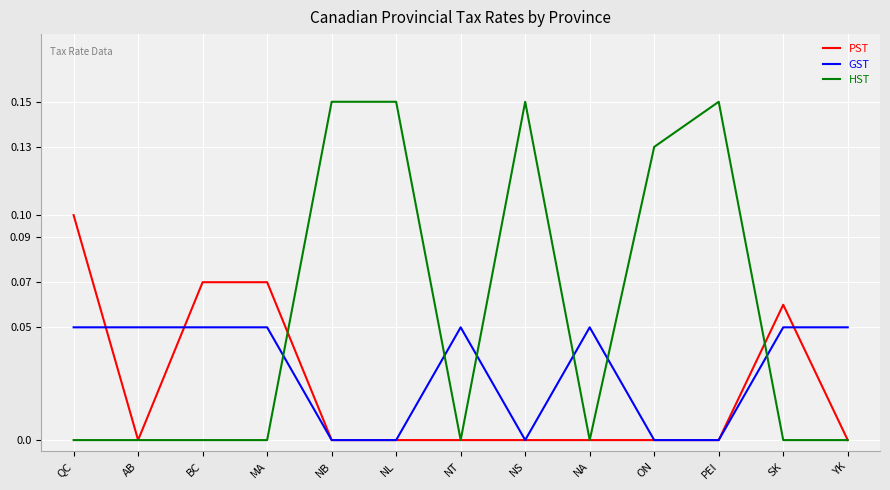

Where do HST and GST first cross each other?

MA and NB